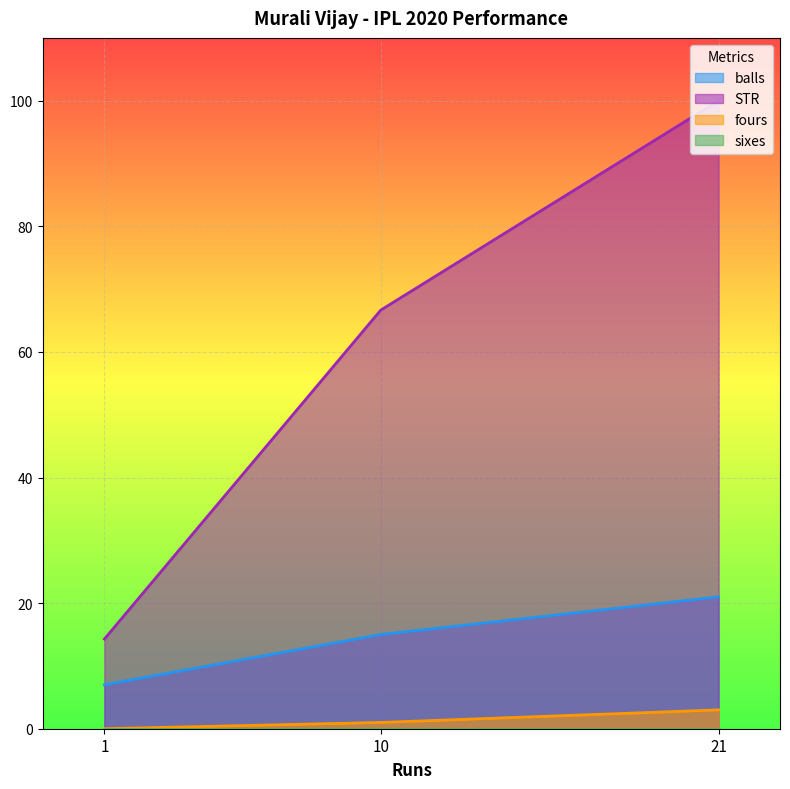

Which series has the largest range (max minus min)?

STR